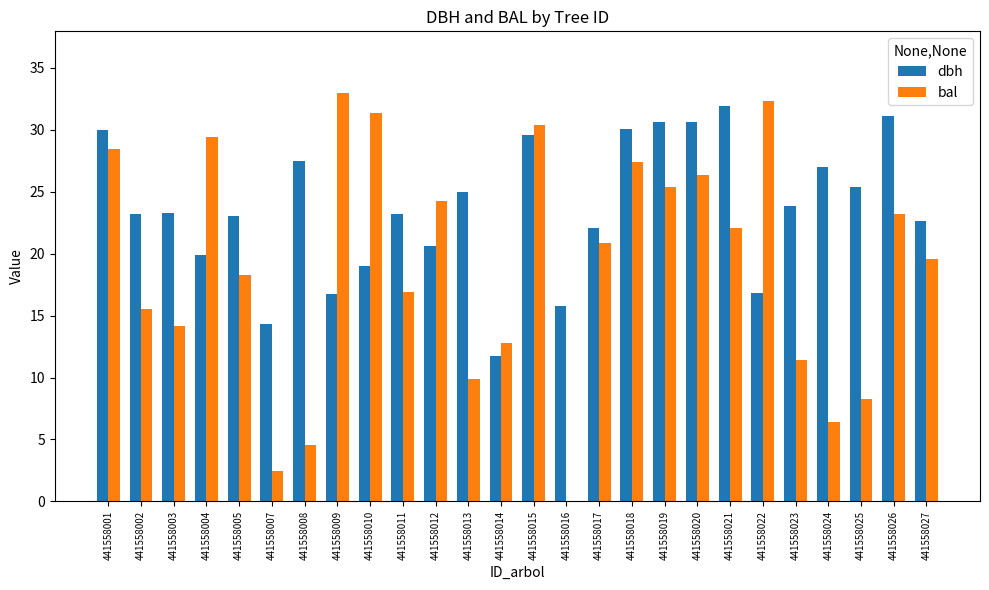

At which label does dbh reach its peak?

441558021